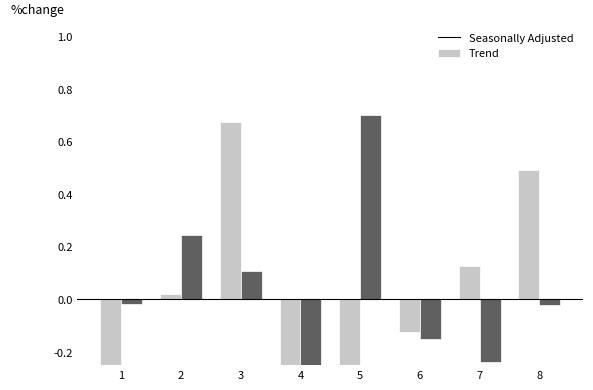

The CON series shows 0.1 at 7. True or false?

True